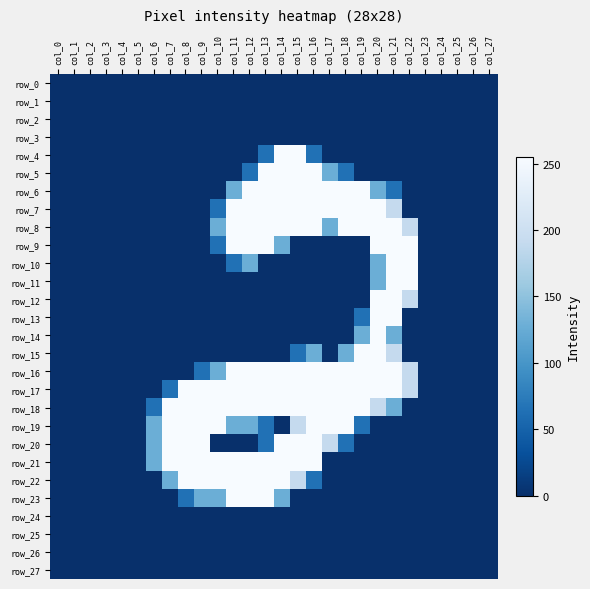

Which series has the widest spread of values?

row_4